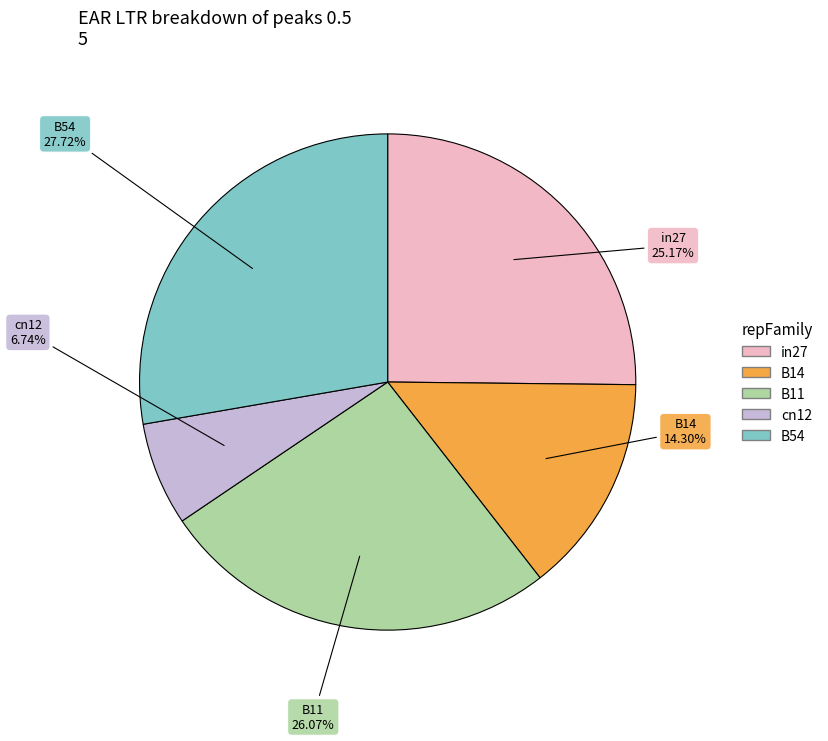

Does in27 represent more than half of the total?

No